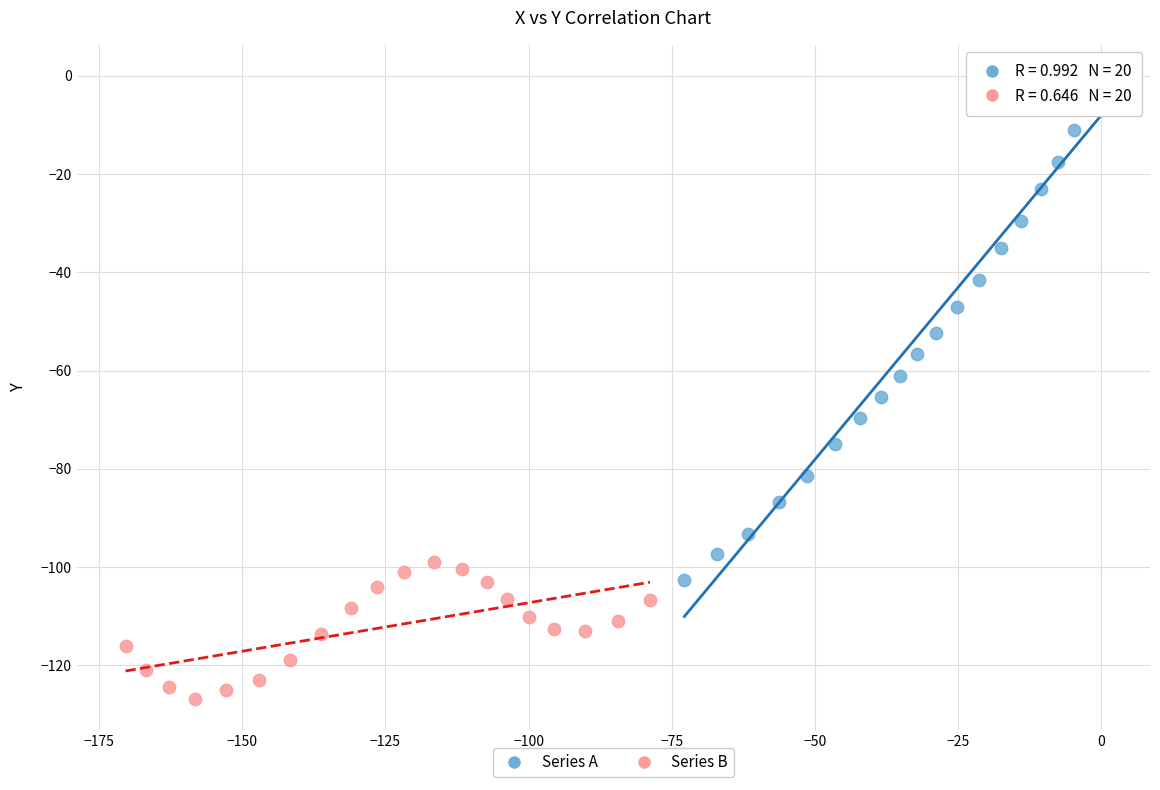

Which series reaches the minimum Y coordinate?

Series B